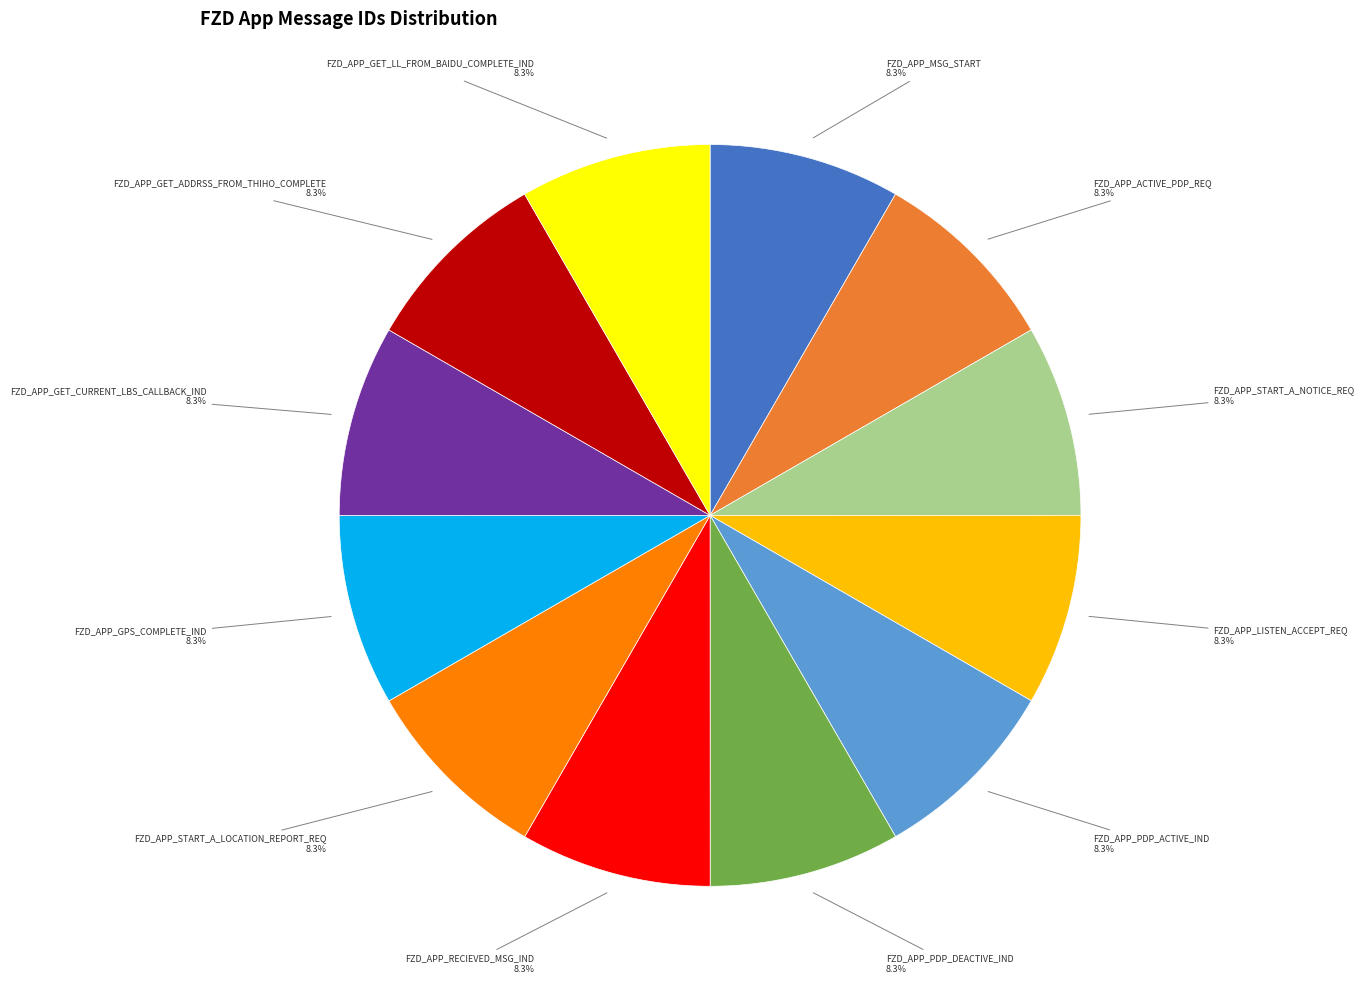

Does FZD_APP_PDP_ACTIVE_IND represent more than half of the total?

No